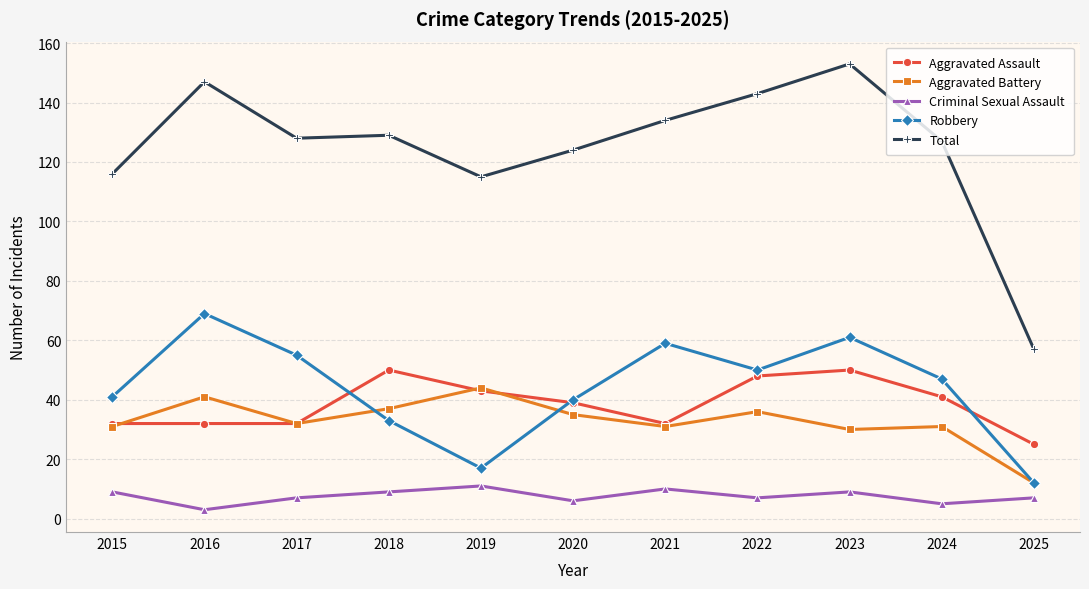

The Total series shows 143 at 2022. True or false?

True